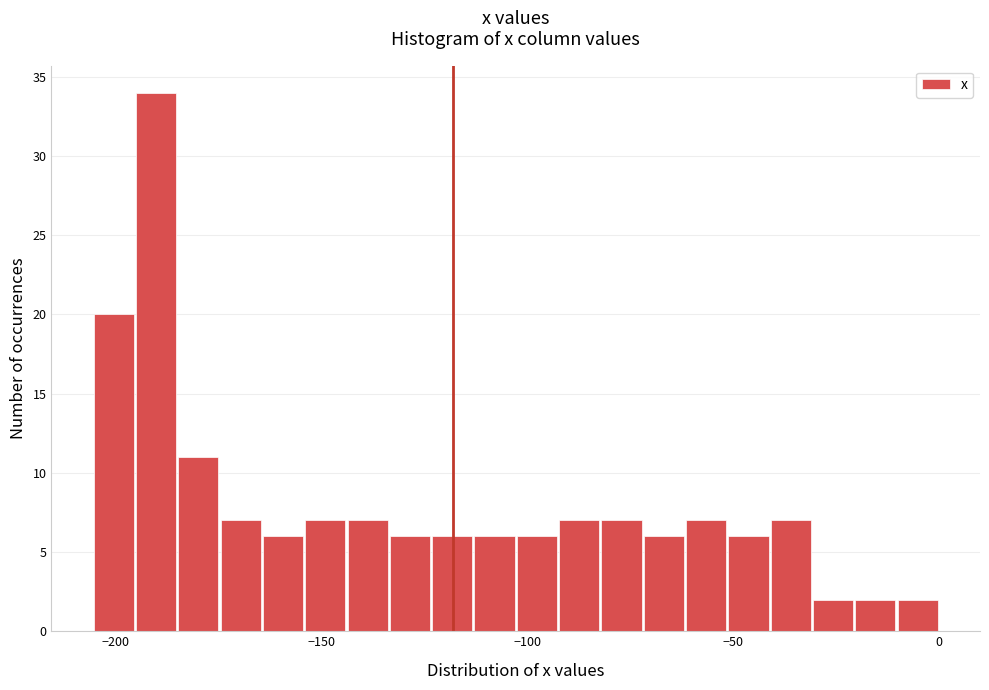

Read against the x-axis, roughly where is the centre of the tallest bar?

-190